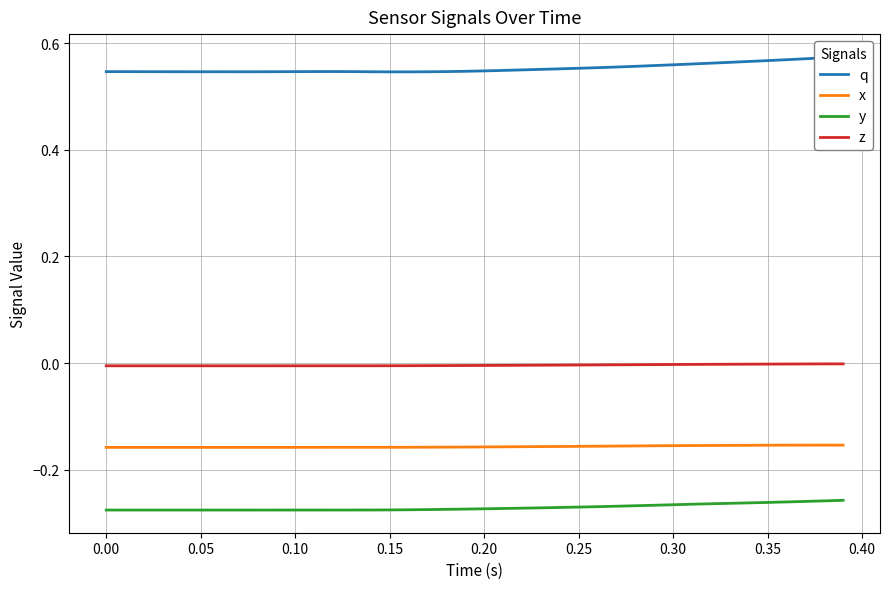

True or false: z and x intersect in this chart.

False